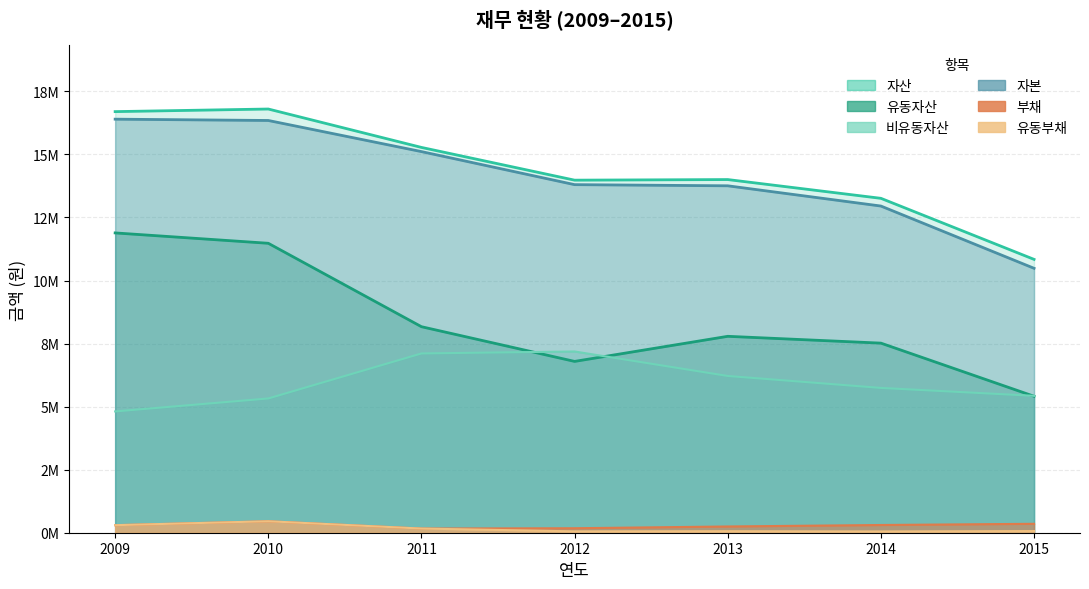

True or false: 부채 has a value of 353755 at 2015.

True